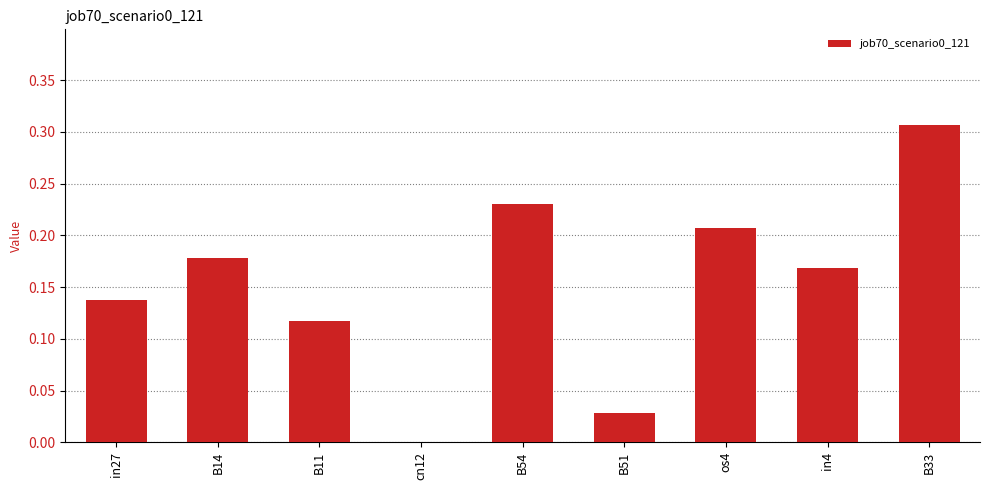

True or false: the data shows 0.0 at cn12.

True